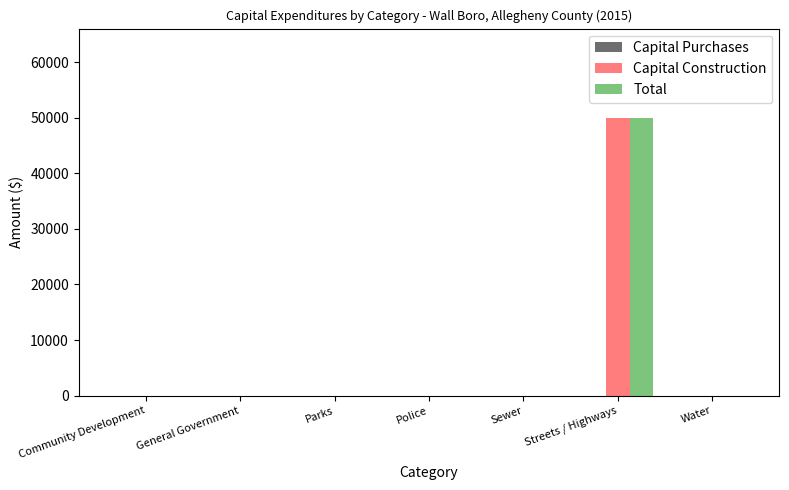

What is the sum of all Capital Construction values?

50007